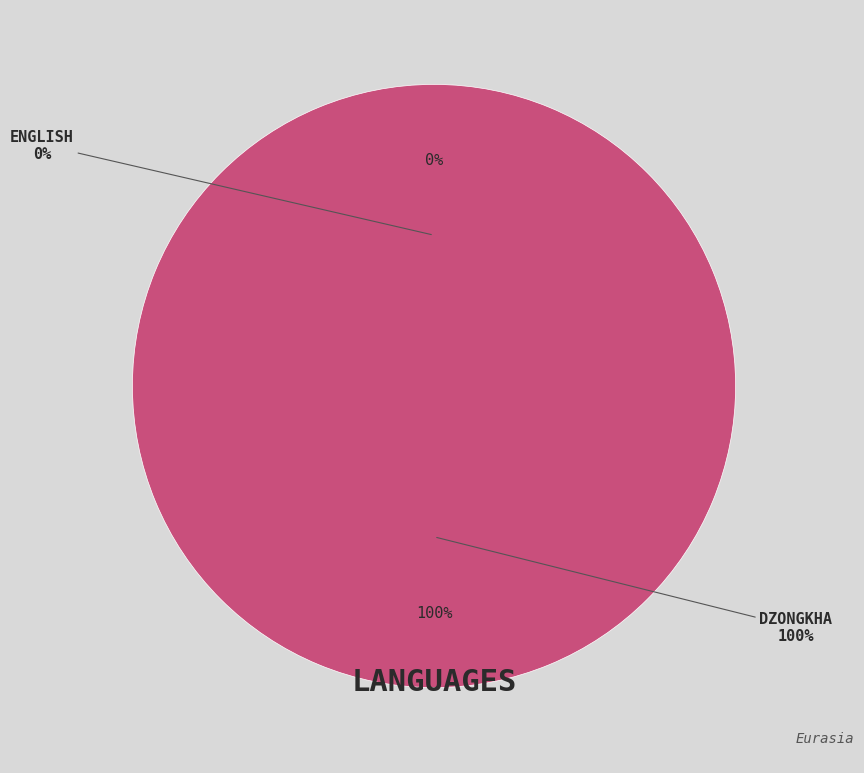

True or false: Dzongkha accounts for 100% of the total.

True